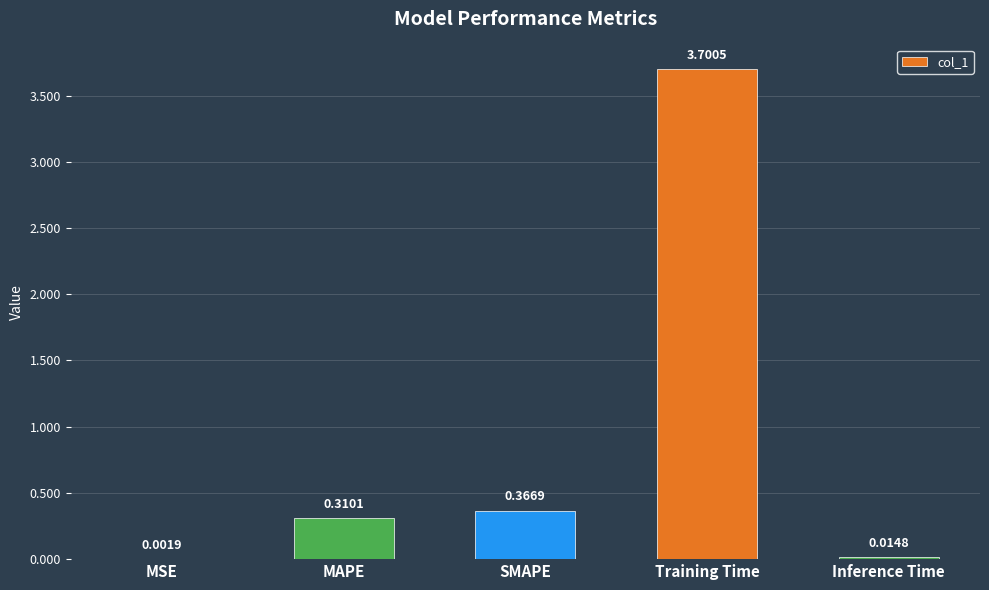

What is the sum of the values at MAPE and Training Time?

4.0